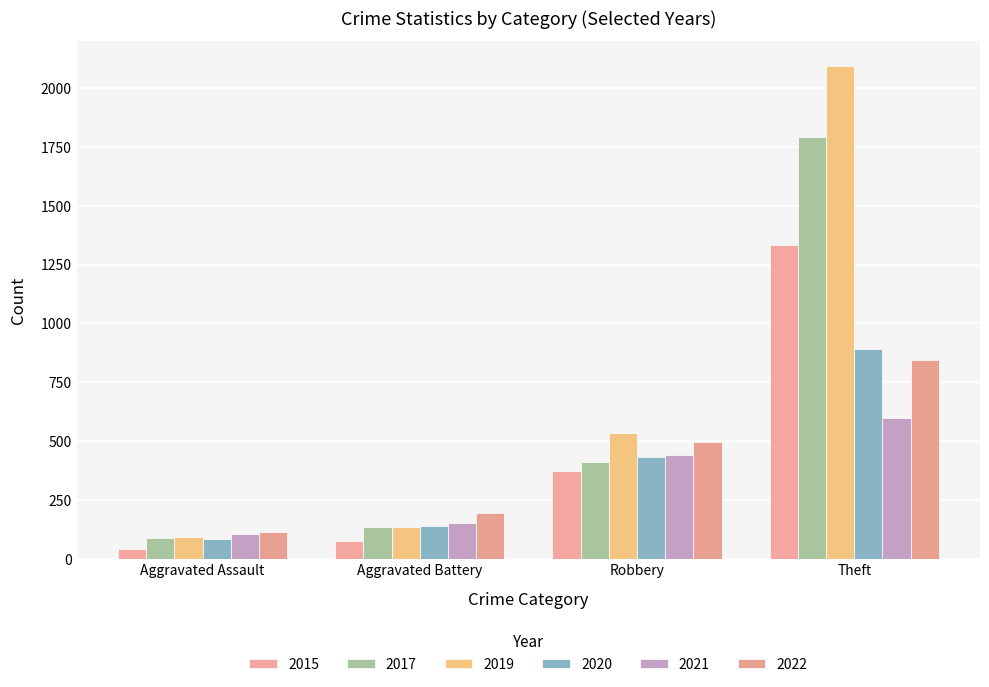

What is the highest value of the 2020 series?

891